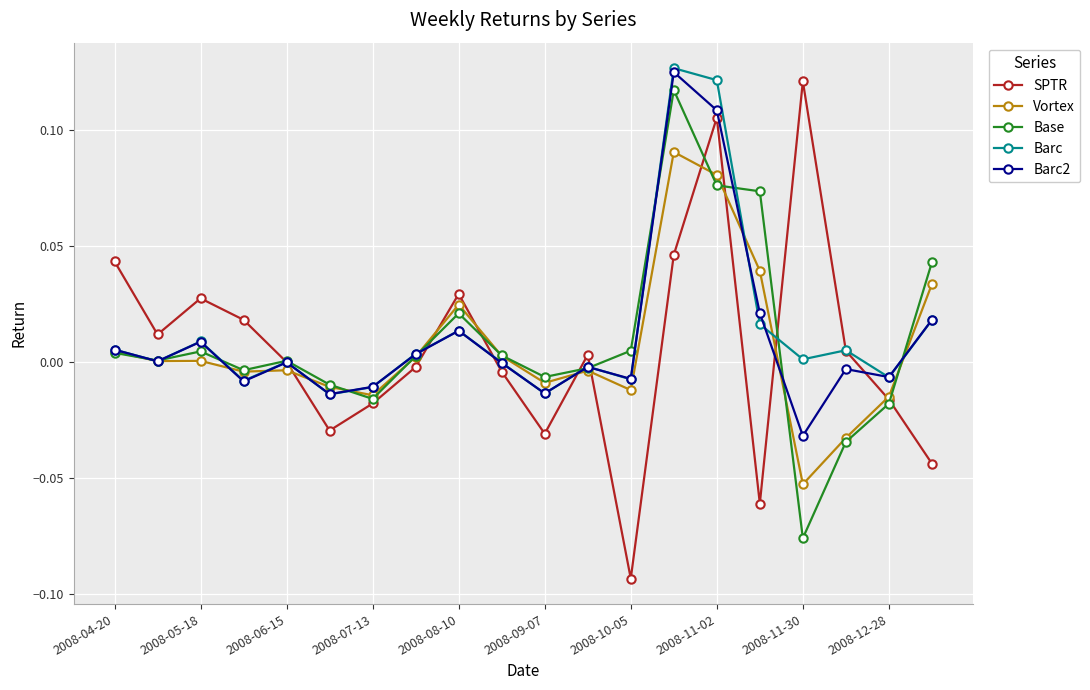

Which series has the widest spread of values?

SPTR